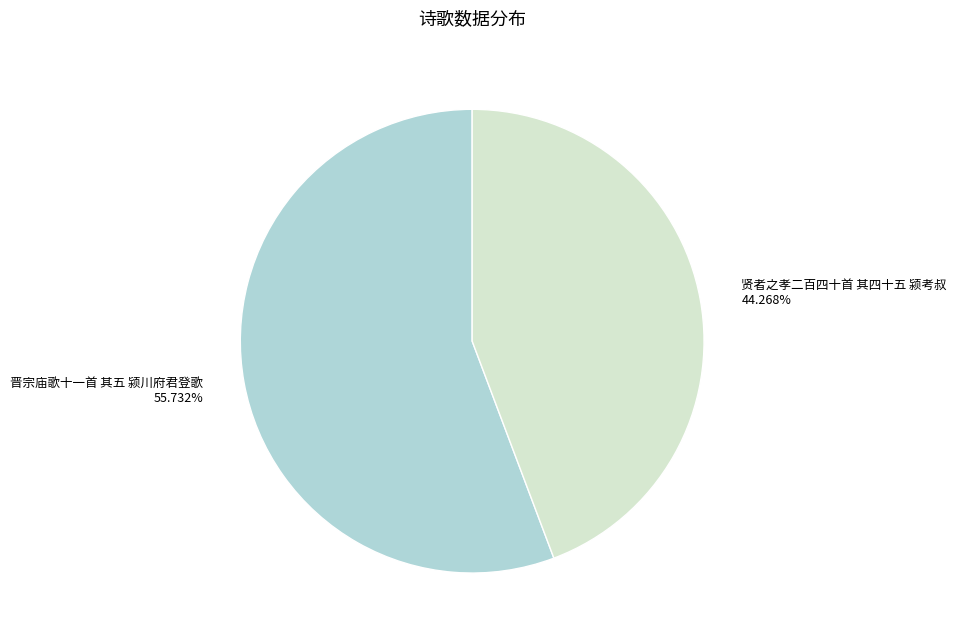

Is there any slice that represents more than half of the pie?

Yes